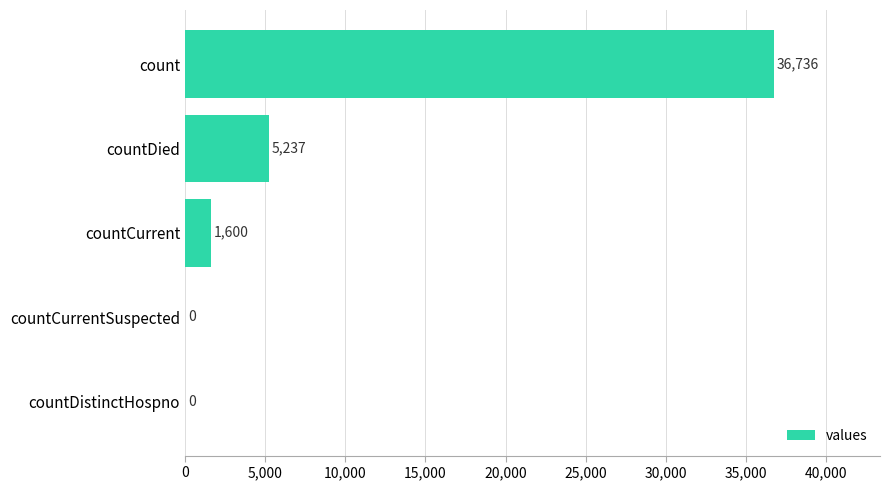

What is the sum of all values?

43573